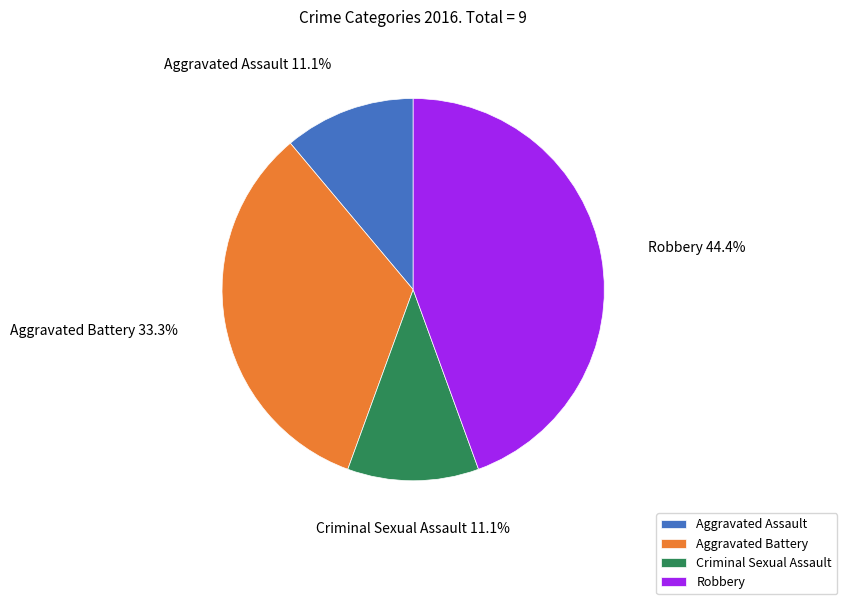

How many slices are in this pie chart?

4